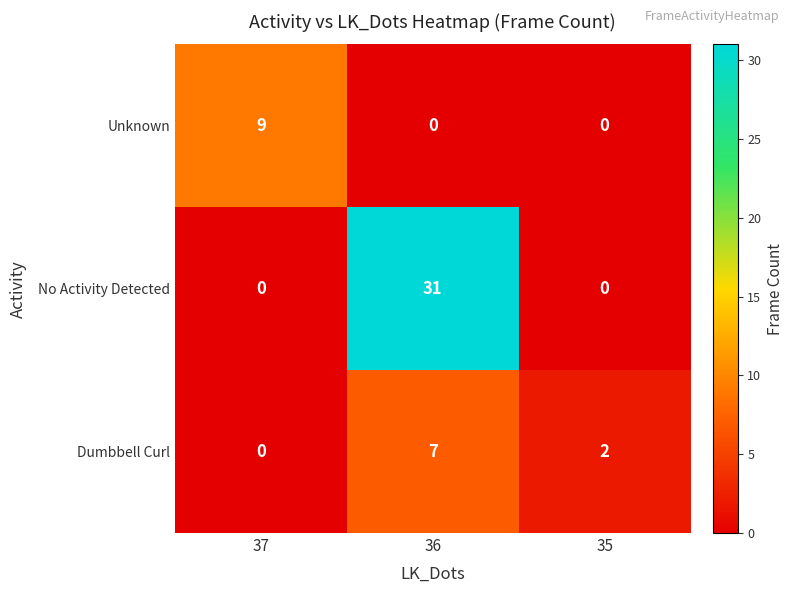

Is the value of No Activity Detected at 36 greater than the value of Dumbbell Curl at 35?

Yes